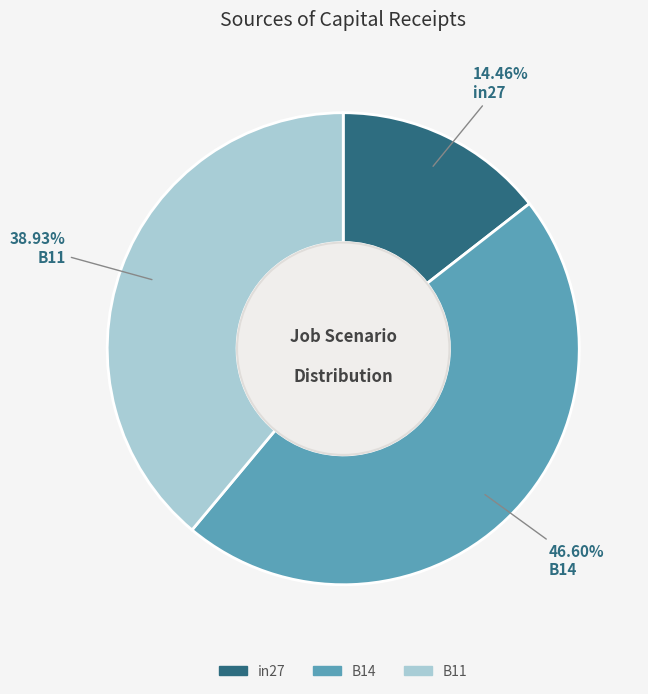

Is it true that B14 is 47% of the pie?

True